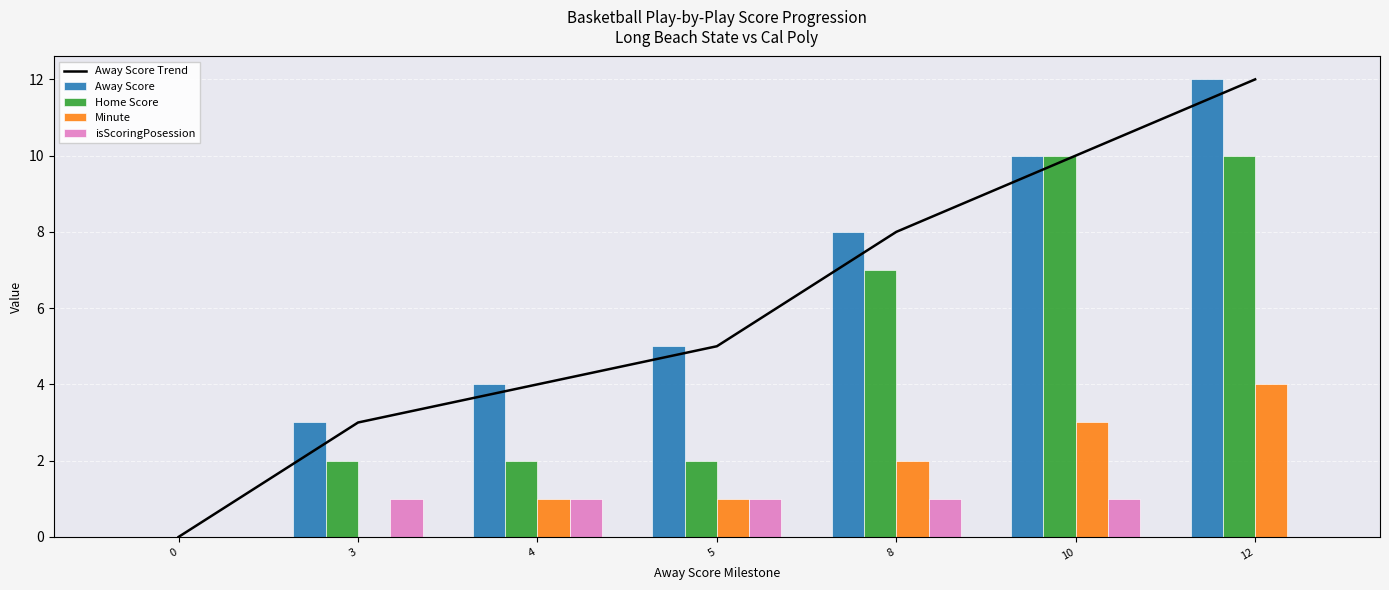

How many data points in Away Score are less than 5?

3